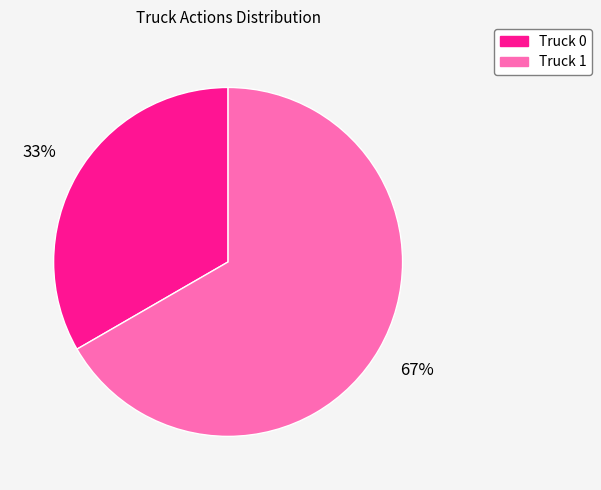

What is the ratio of the value at Truck 1 to the value at Truck 0?

2.0